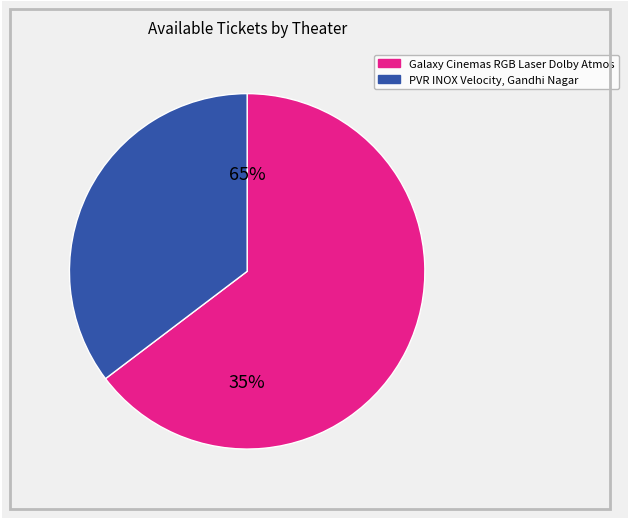

What is the majority slice?

Galaxy Cinemas RGB Laser Dolby Atmos